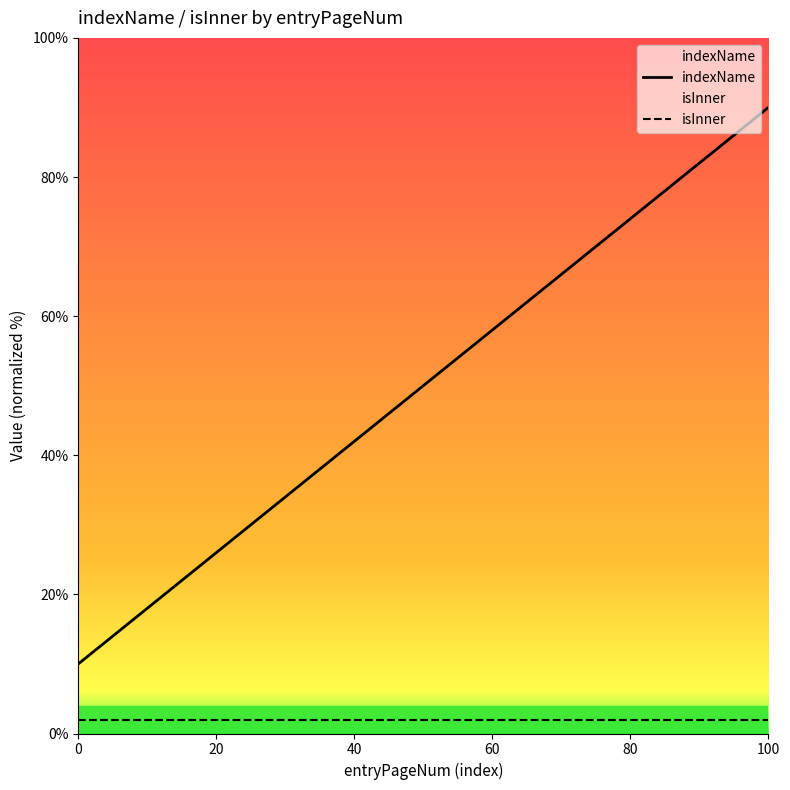

List the series in order of their overall mean, lowest first.

isInner, indexName